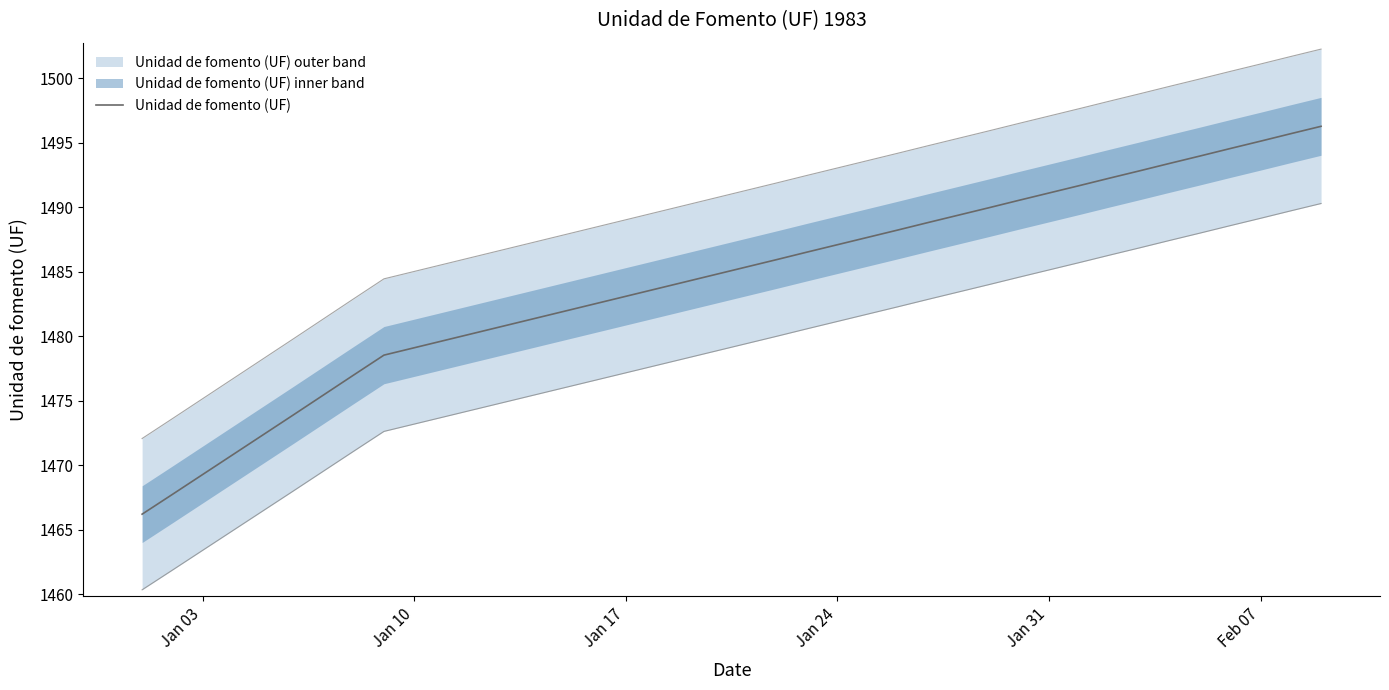

Does the chart have visible grid lines?

No